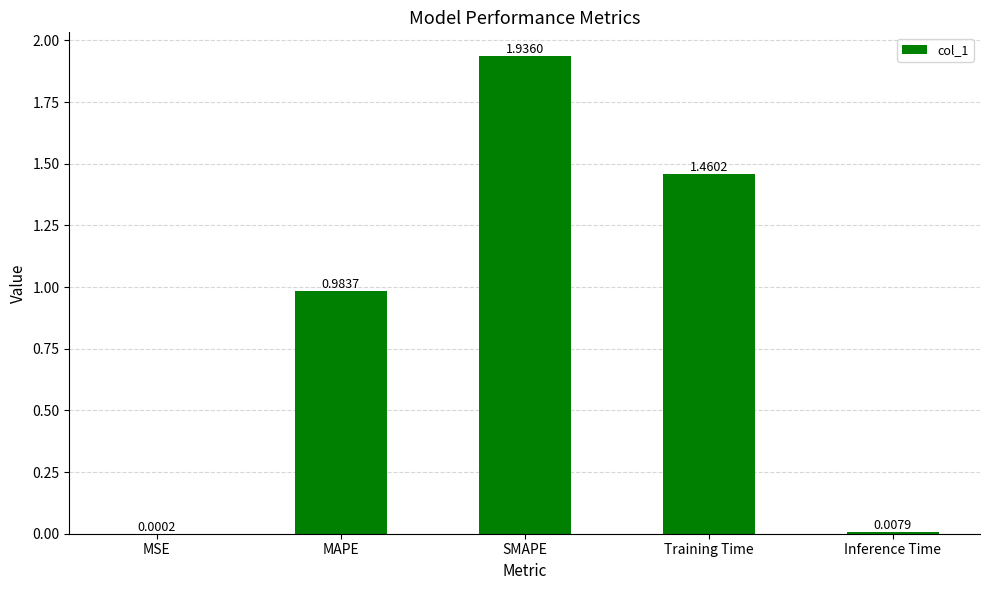

What is the change in value from MSE to MAPE?

+1.0